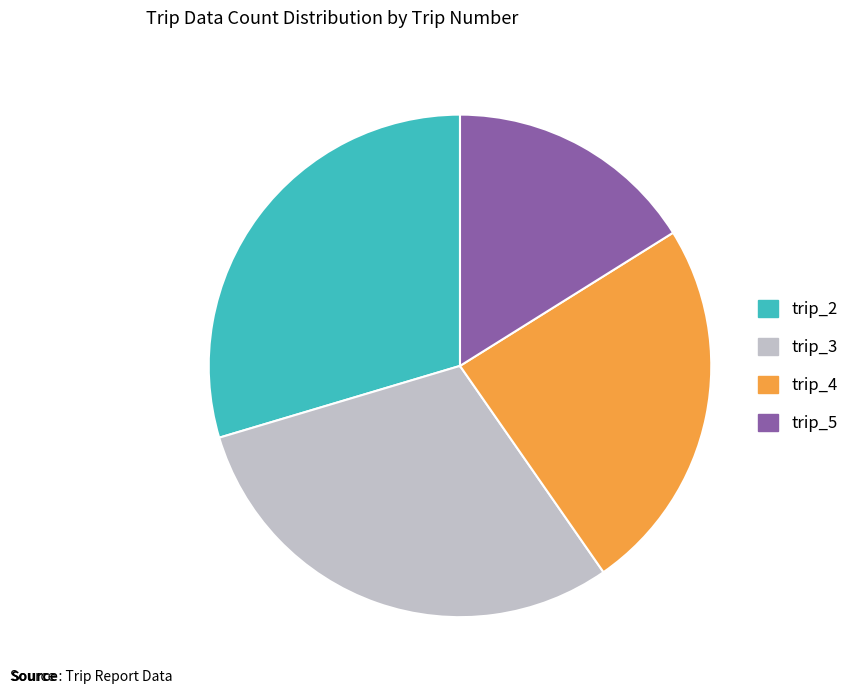

True or false: trip_4 accounts for 17% of the total.

False